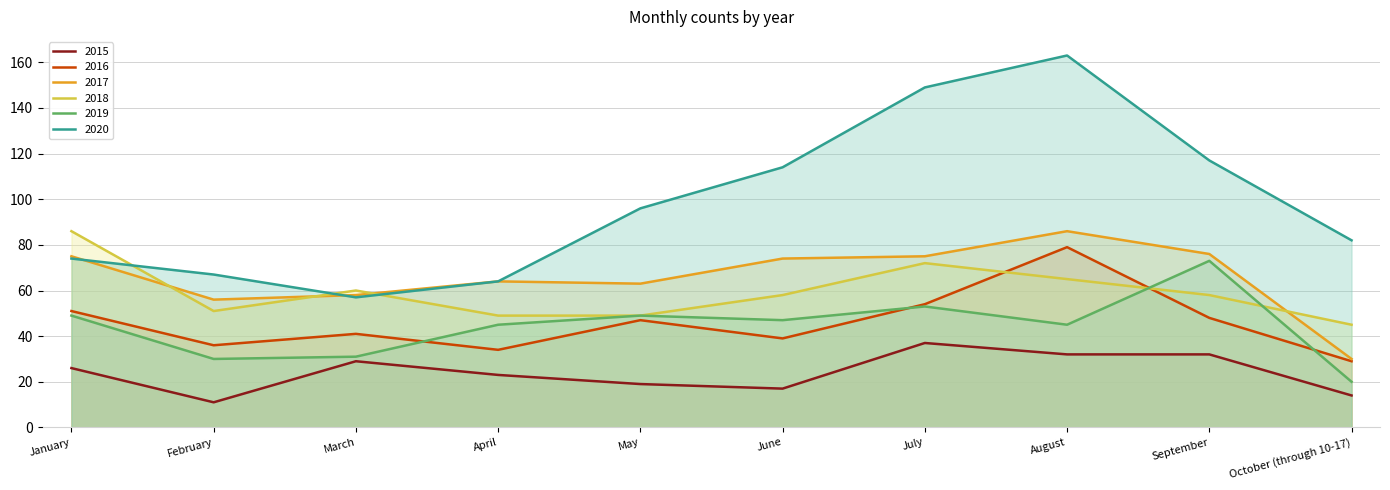

How many data points in 2018 are less than 58?

4